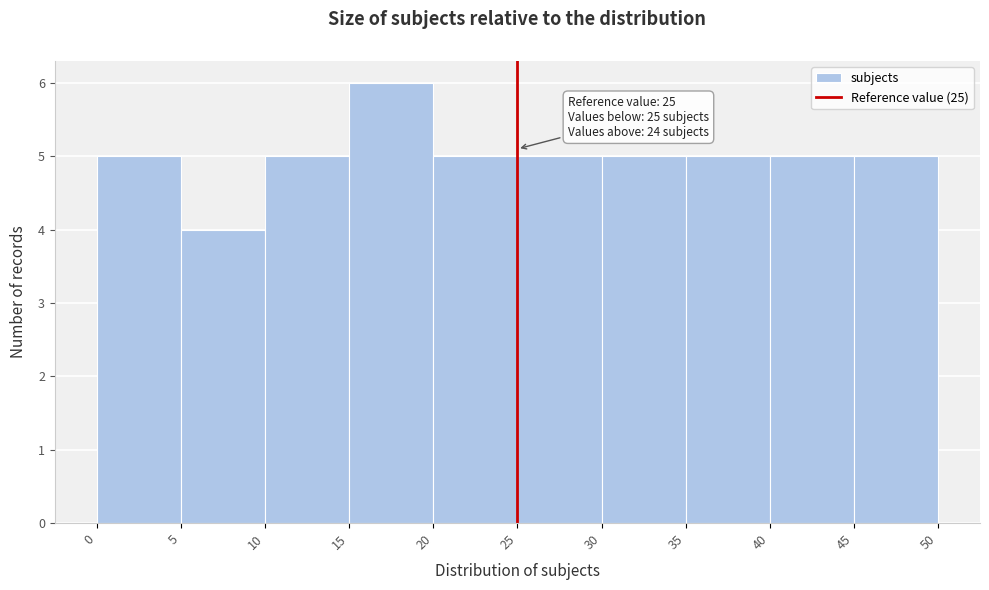

Over which range of the x-axis is the bar tallest?

15 to 20